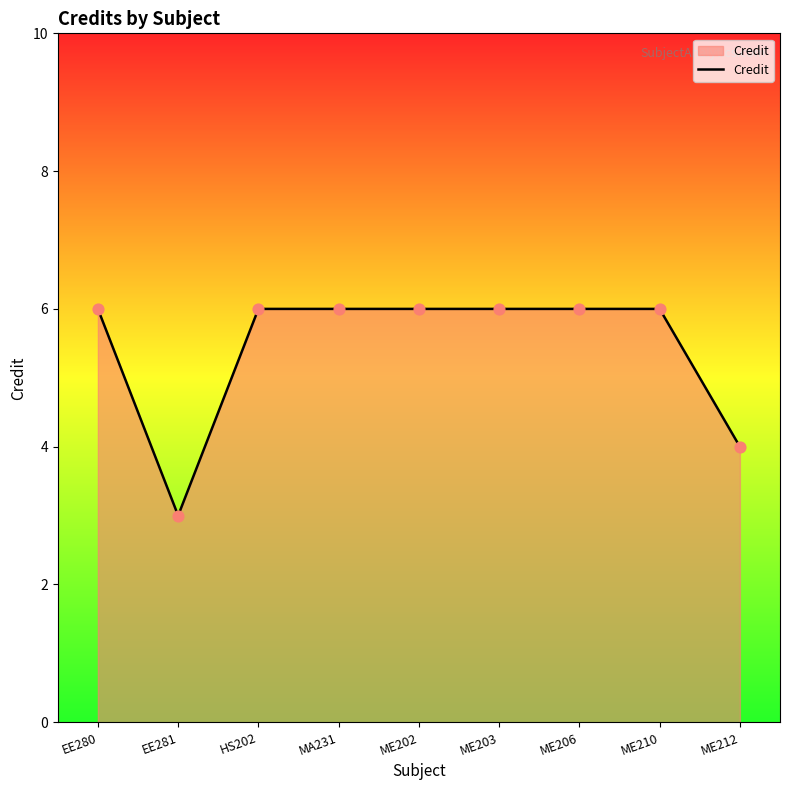

What is the ratio of the value at ME206 to the value at ME202?

1.0